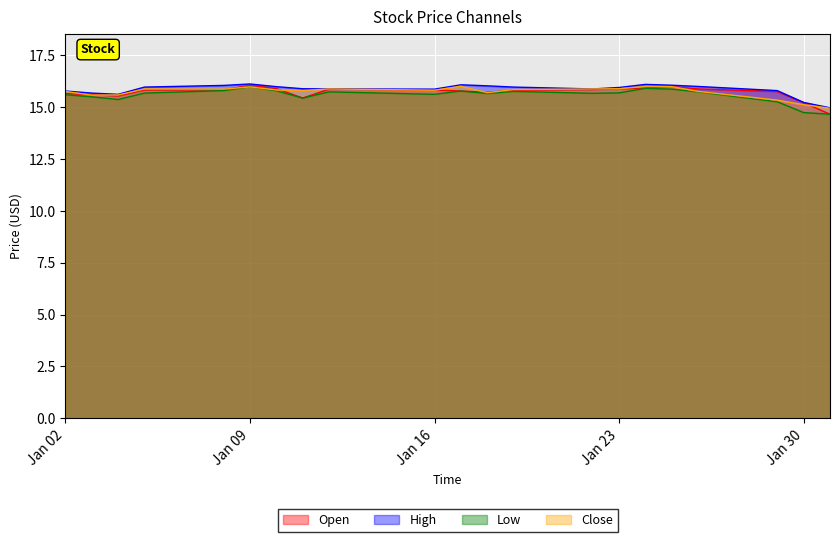

How many data points in High are less than 15?

1